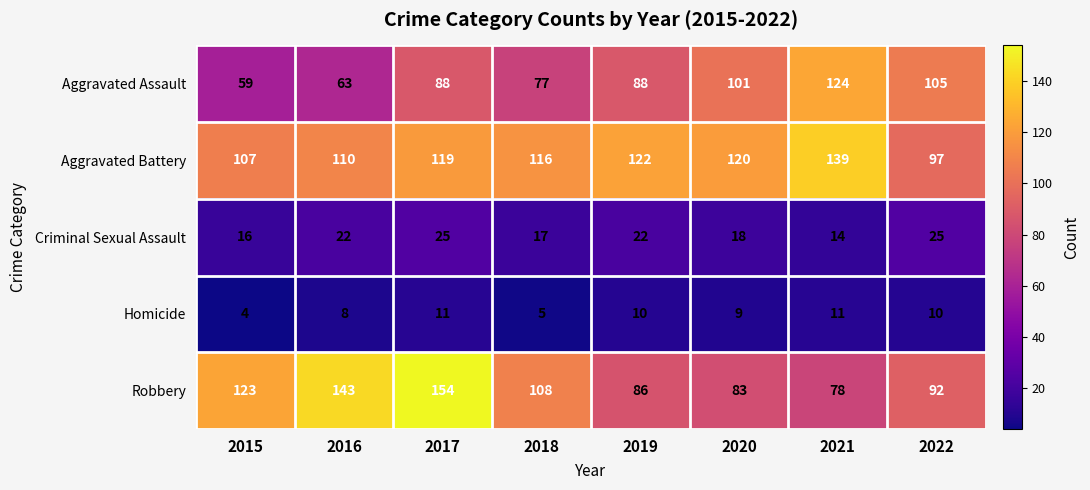

How many distinct data groups are displayed?

5